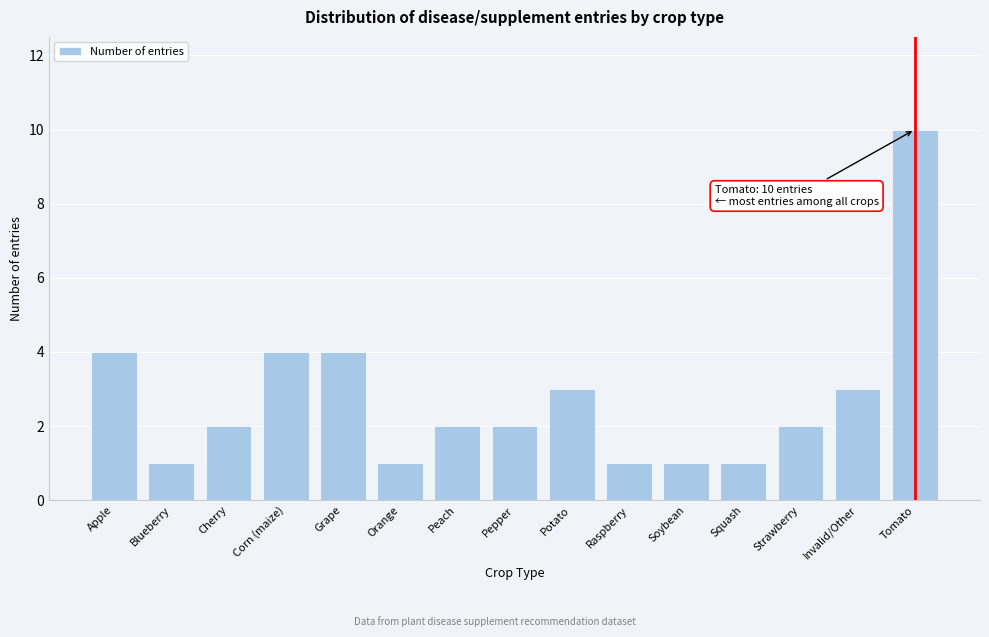

Reading right to left, what are all the values shown in this chart?

Tomato=10	Invalid/Other=3	Strawberry=2	Squash=1	Soybean=1	Raspberry=1	Potato=3	Pepper=2	Peach=2	Orange=1	Grape=4	Corn (maize)=4	Cherry=2	Blueberry=1	Apple=4